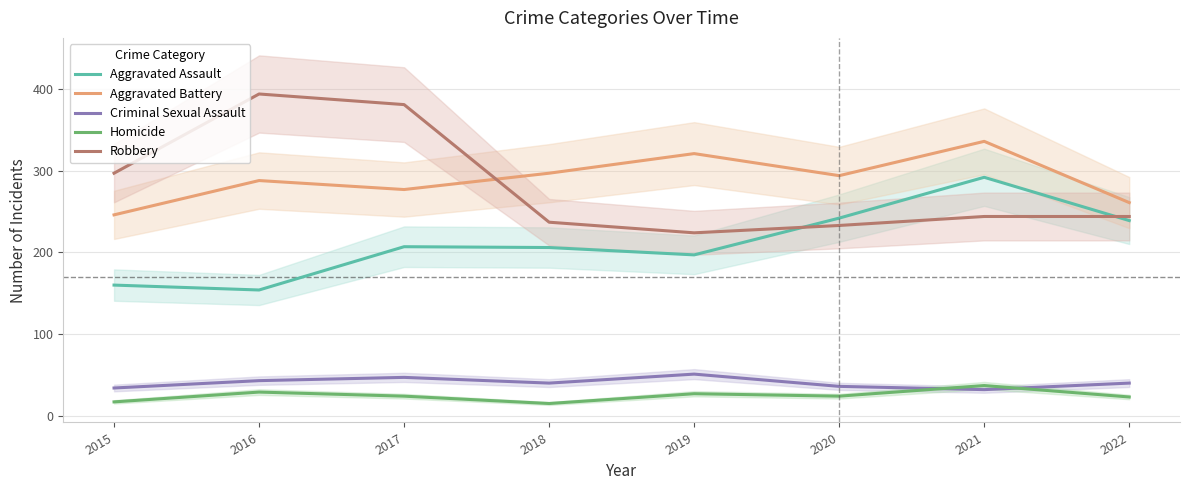

At 2021, list the series in order from smallest to largest.

Criminal Sexual Assault, Homicide, Robbery, Aggravated Assault, Aggravated Battery